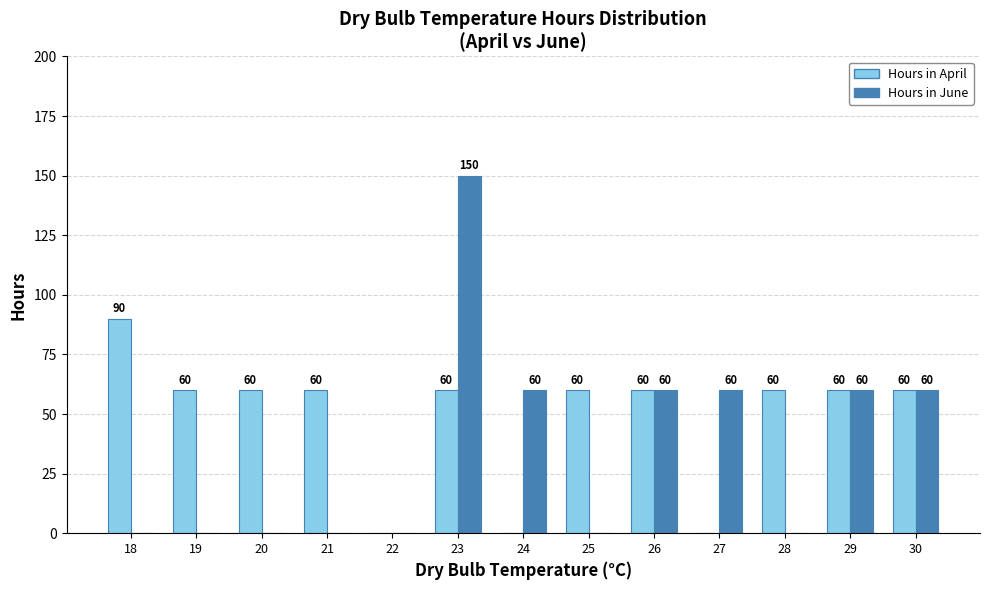

What is the sum of all Hours in April values?

630